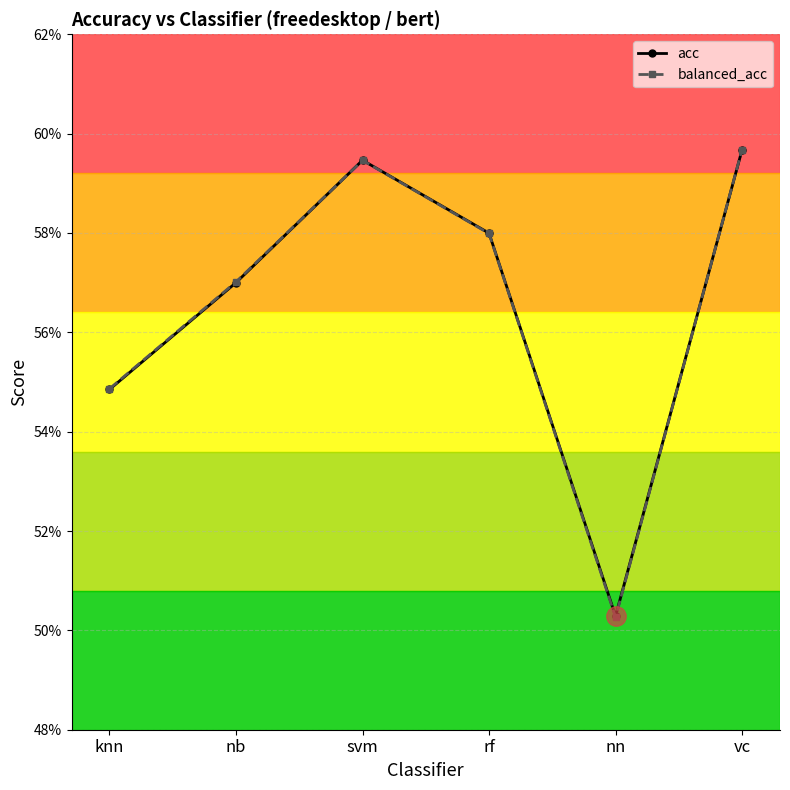

What are all the series names shown in the legend?

acc, balanced_acc